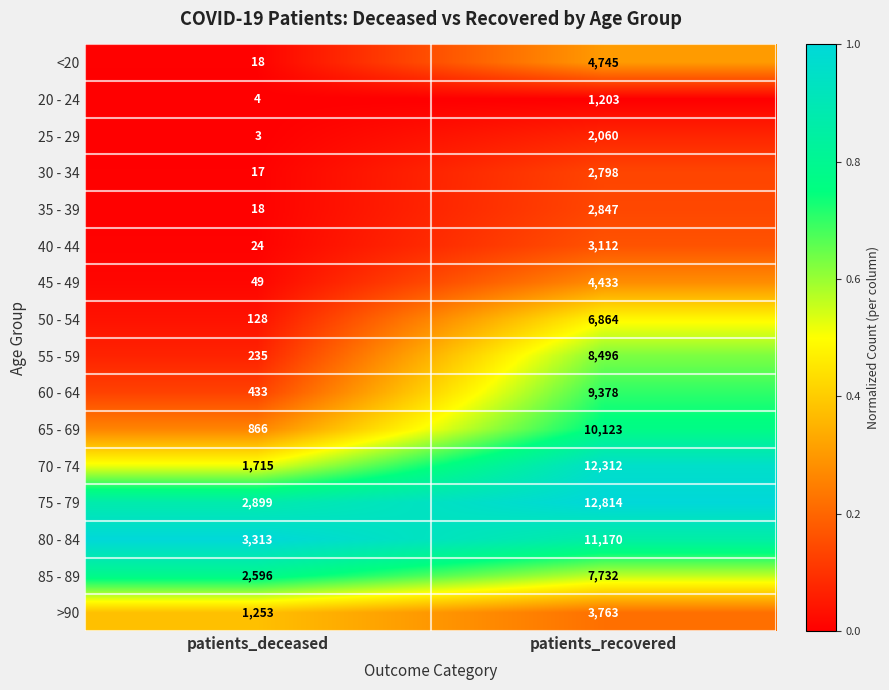

How many categories are shown in the chart?

2